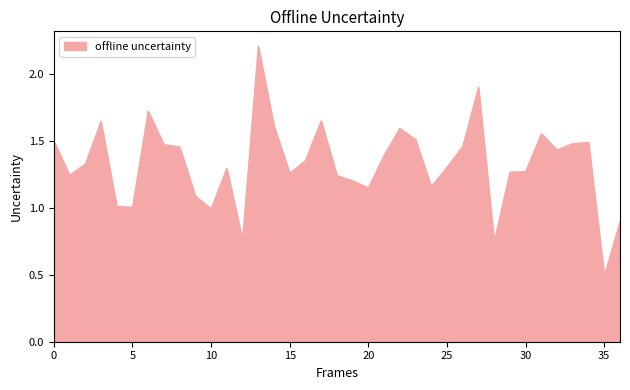

What is the sum of all values?

49.1